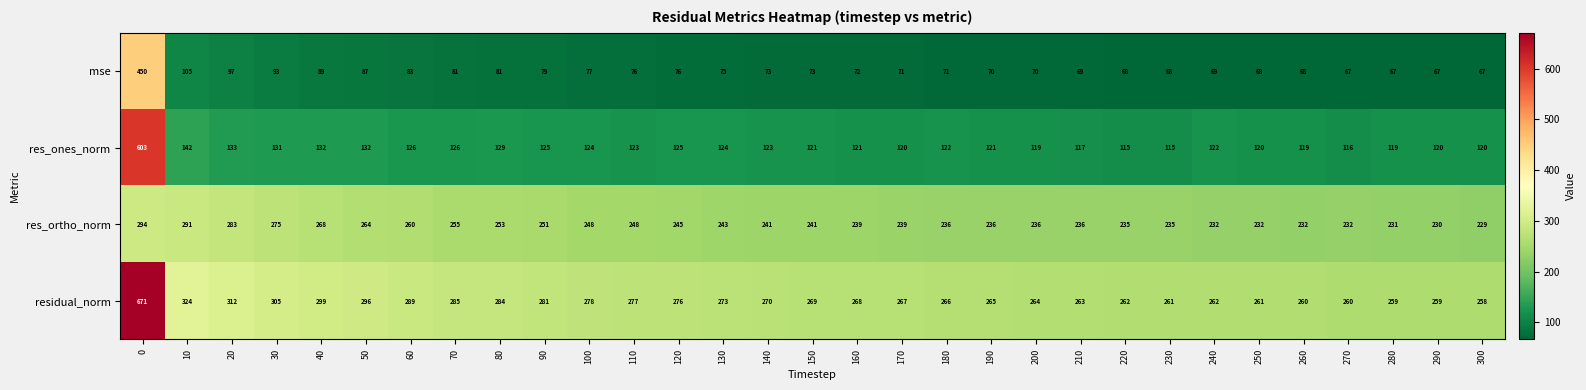

What is the sum of the residual_norm values at 10 and 190?

589